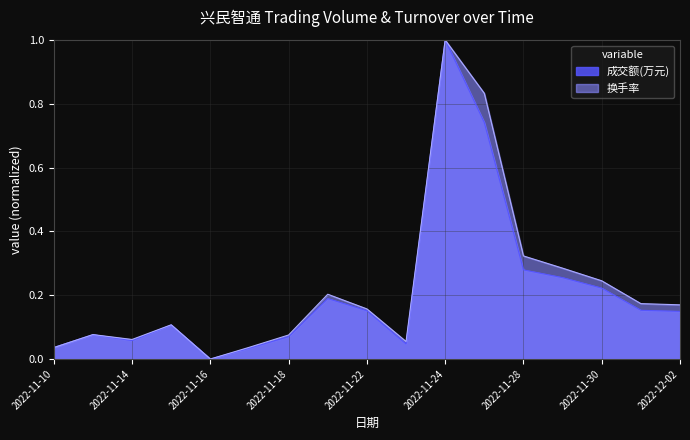

Where is the first local maximum for 换手率?

2022-11-11